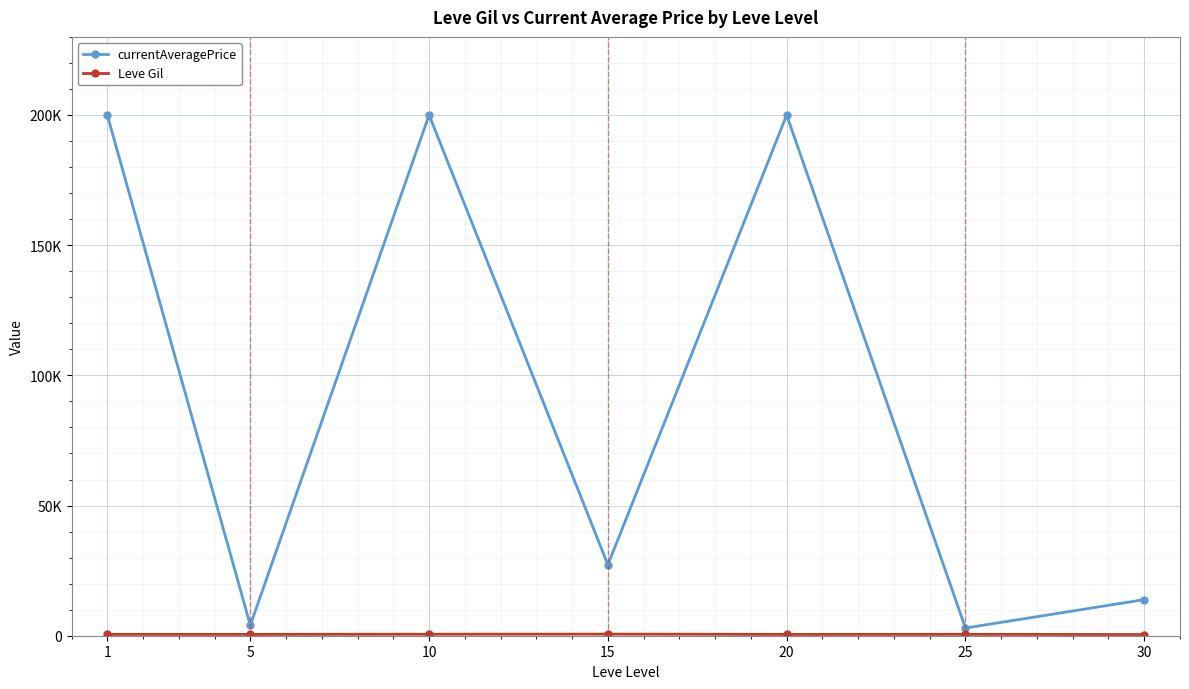

True or false: currentAveragePrice and Leve Gil cross at least once.

False